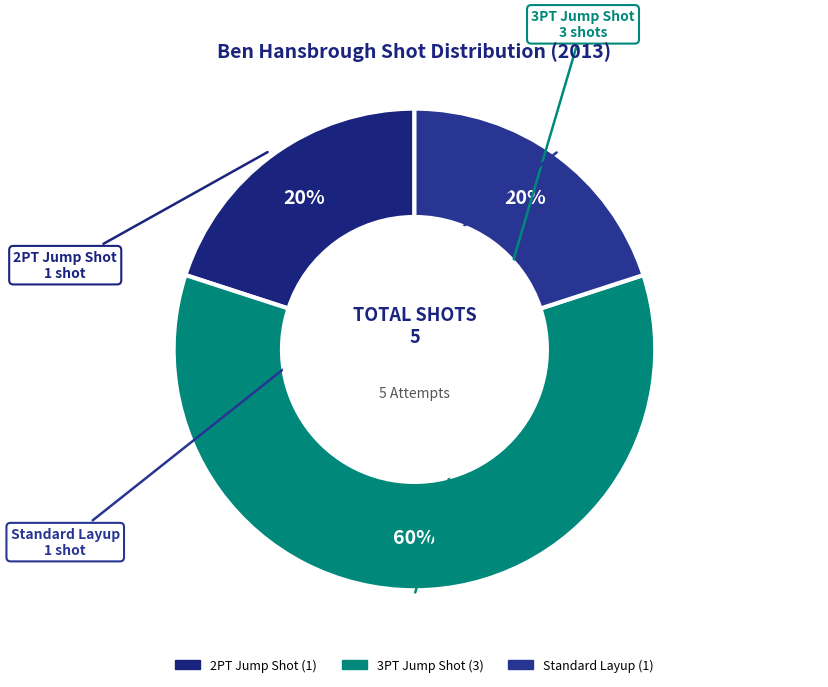

What is the ratio of the value at 3PT Jump Shot to the value at Standard Layup?

3.0